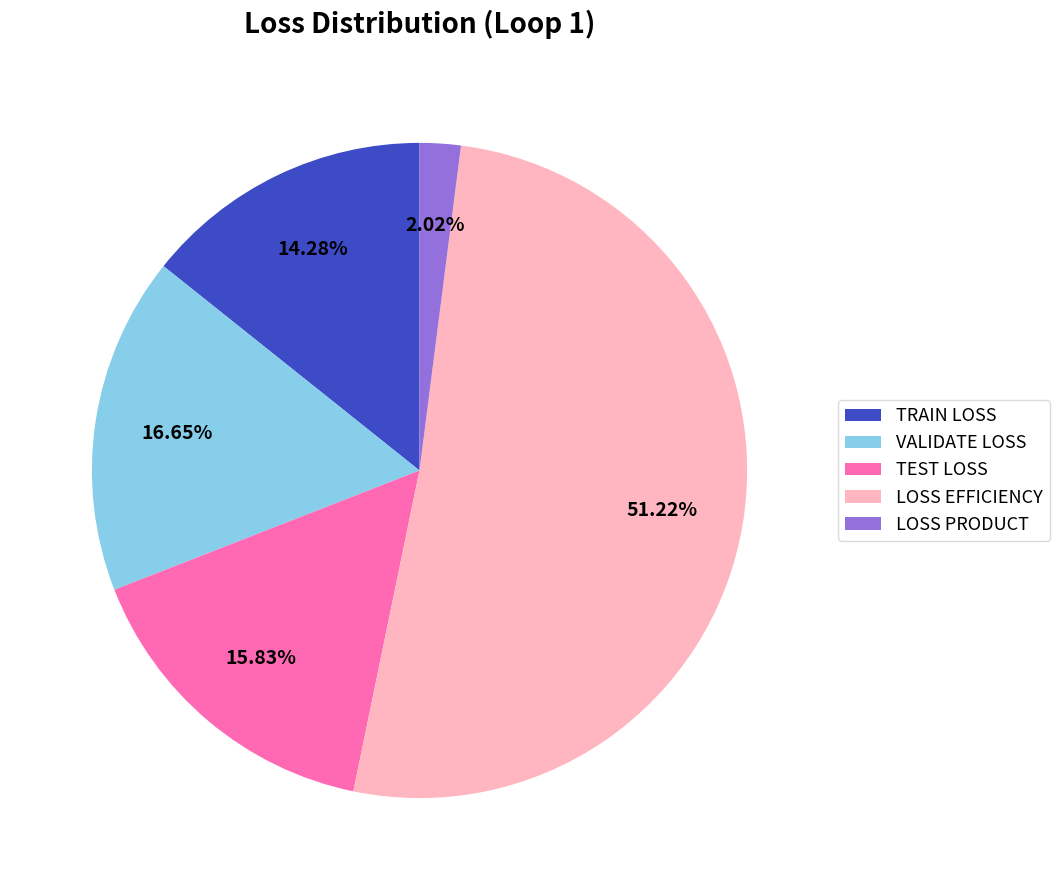

Does any single category account for the majority?

Yes